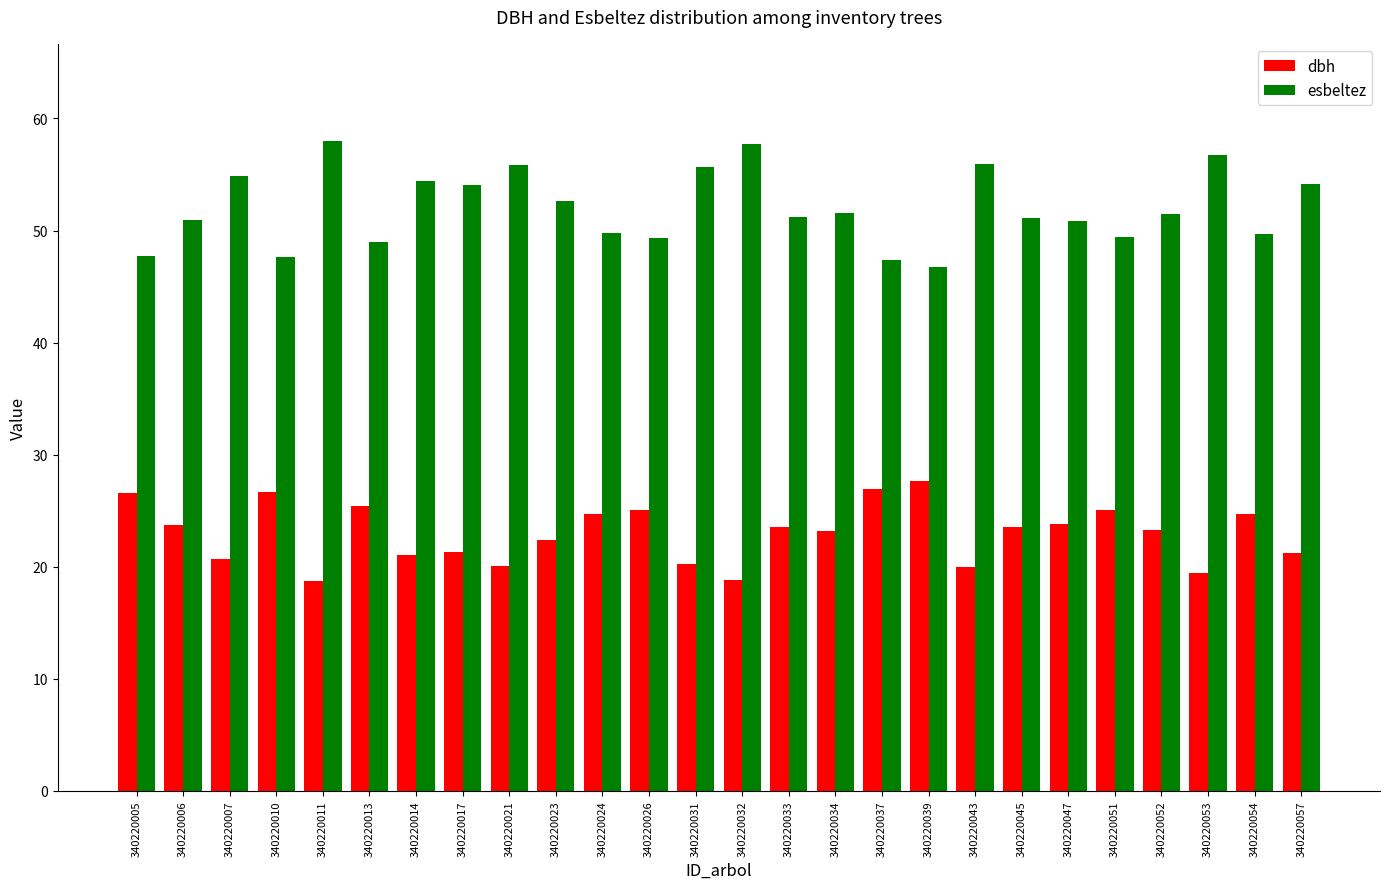

True or false: esbeltez has a value of 31.2 at 340220014.

False